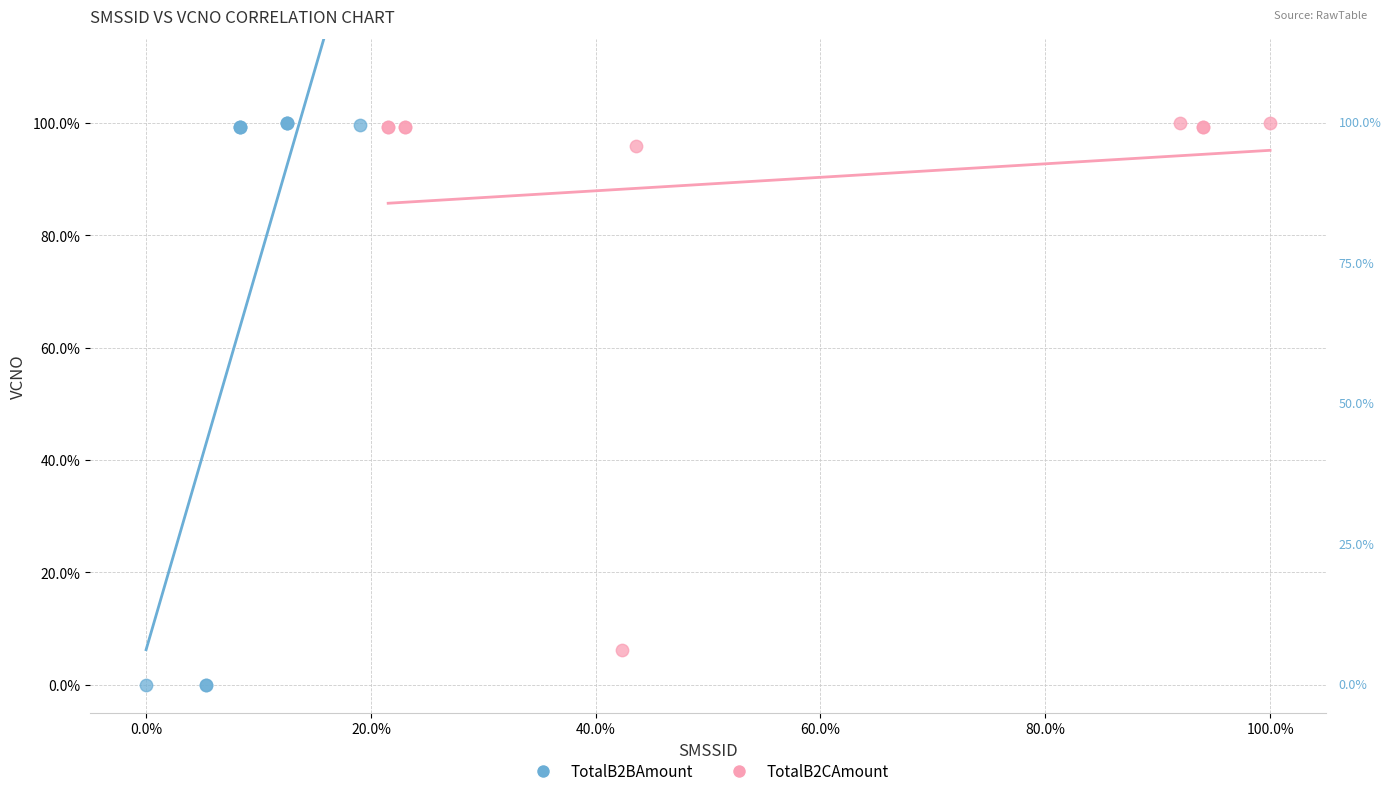

What are all the series names shown in the legend?

TotalB2BAmount, TotalB2CAmount